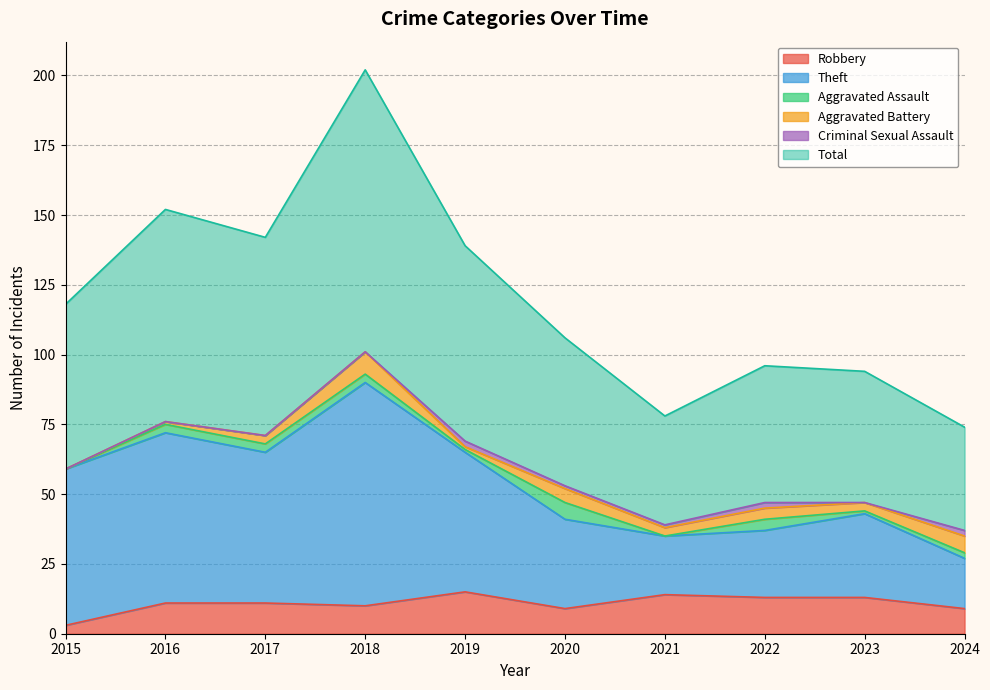

The Theft series shows 116 at 2019. True or false?

False